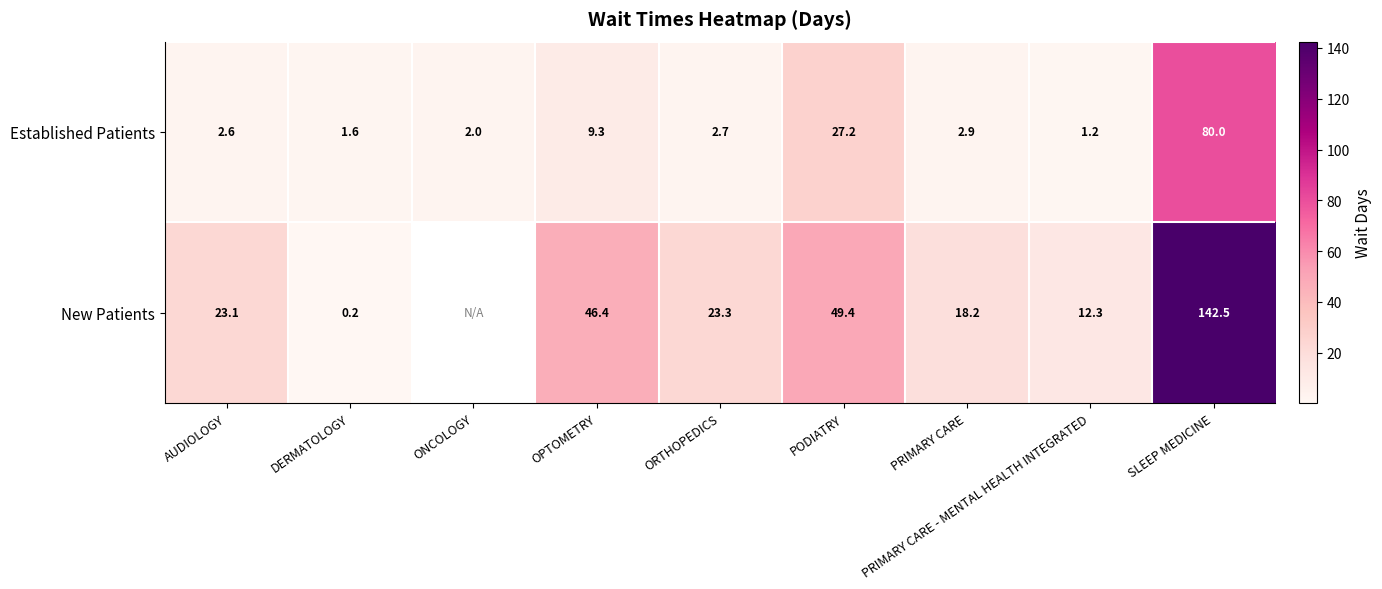

At ORTHOPEDICS, list the series in order from largest to smallest.

New Patients, Established Patients